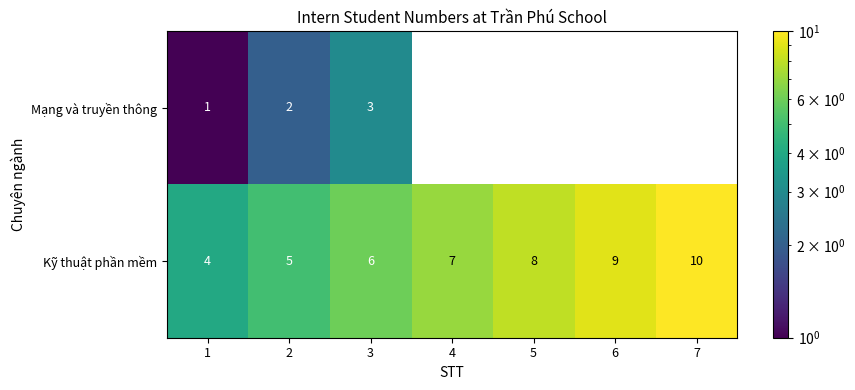

What is the minimum value shown in the chart?

1.0